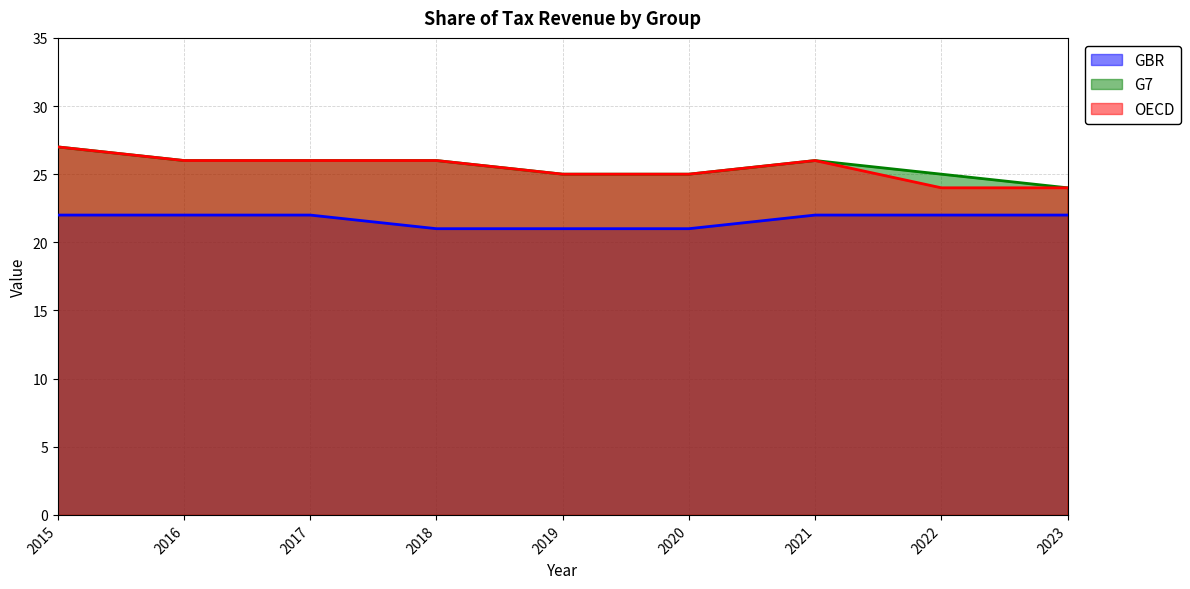

Which series has the largest total across all categories?

G7